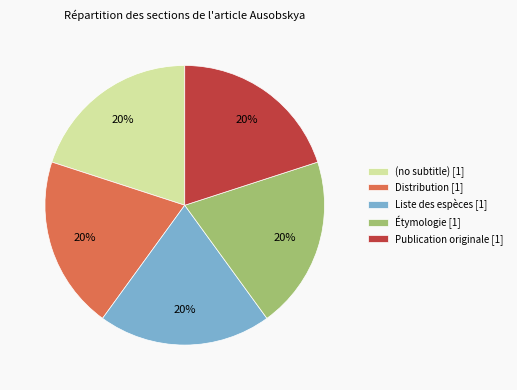

What percentage is the Étymologie slice, to the nearest percent?

20%